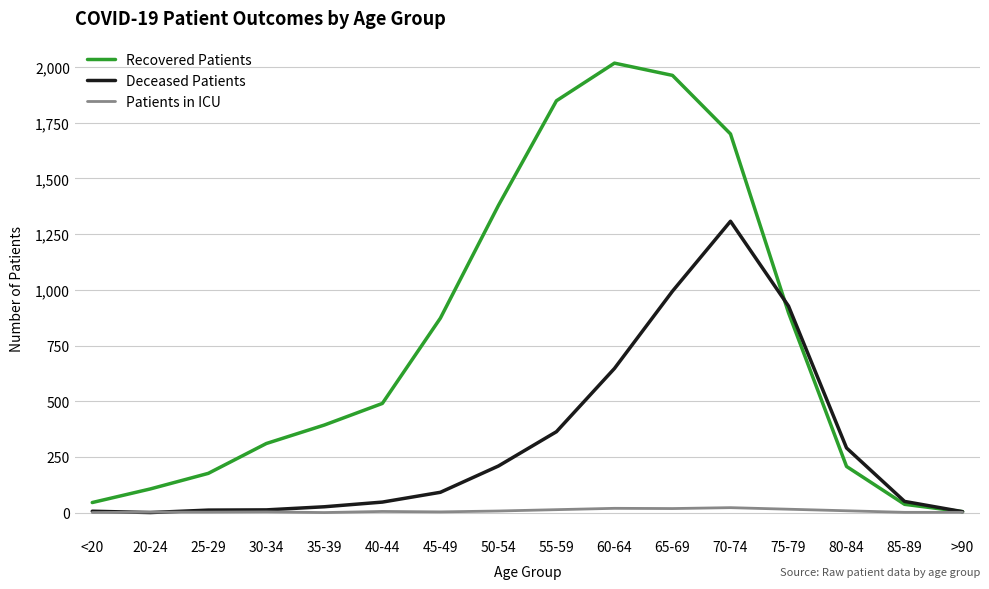

List the series in order of their overall mean, highest first.

Recovered Patients, Deceased Patients, Patients in ICU